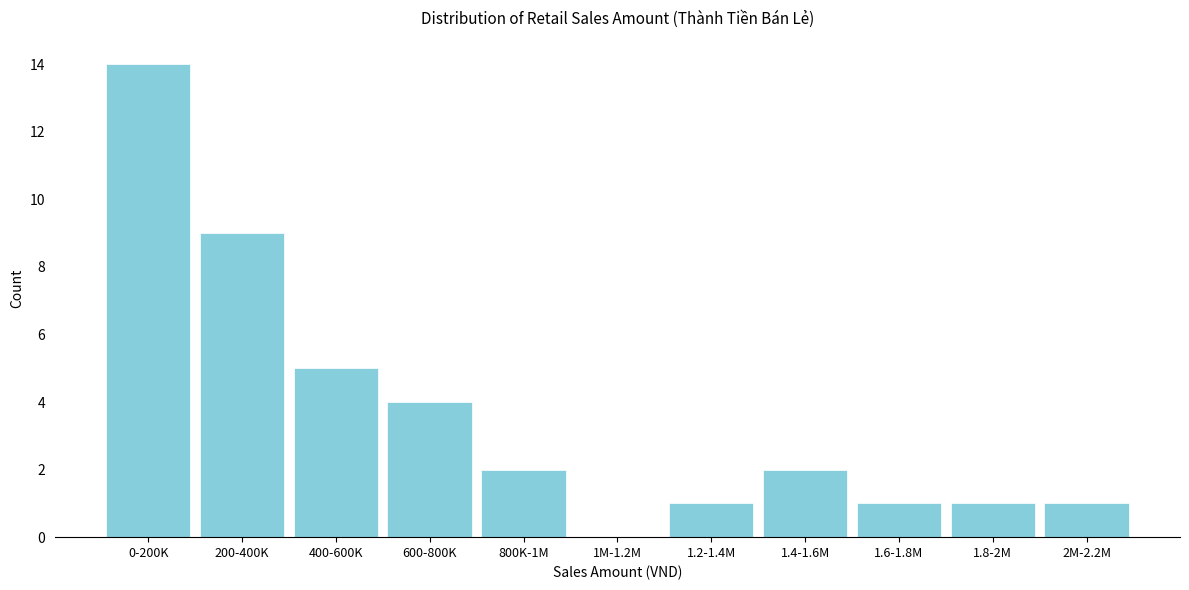

True or false: the data shows 2 at 1.4-1.6M.

True